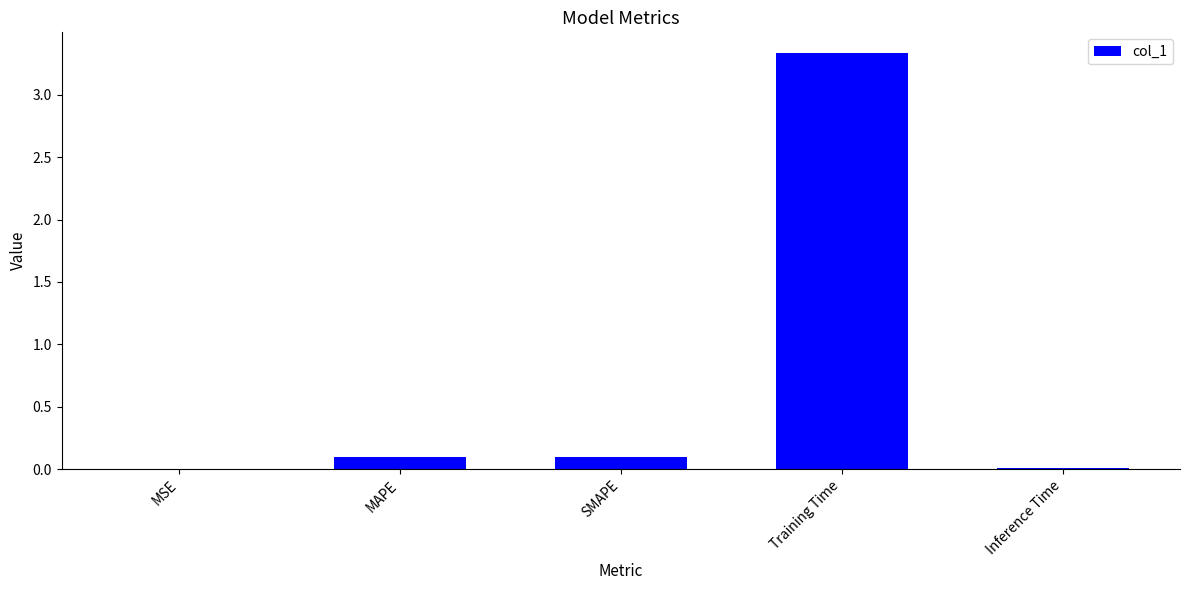

The chart shows a value of 3.3 at Training Time. True or false?

True